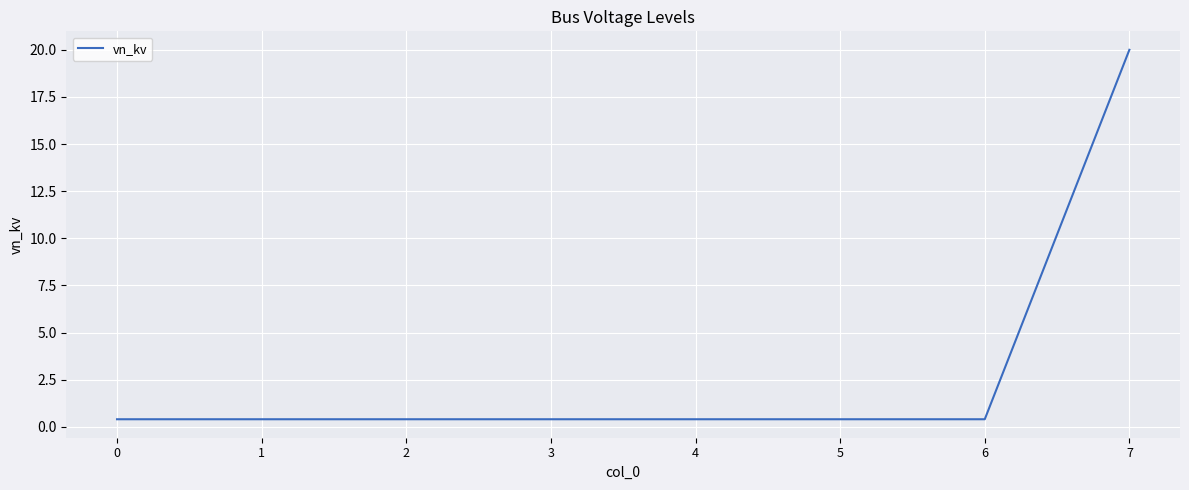

Is this an area chart (filled region under the line)?

No